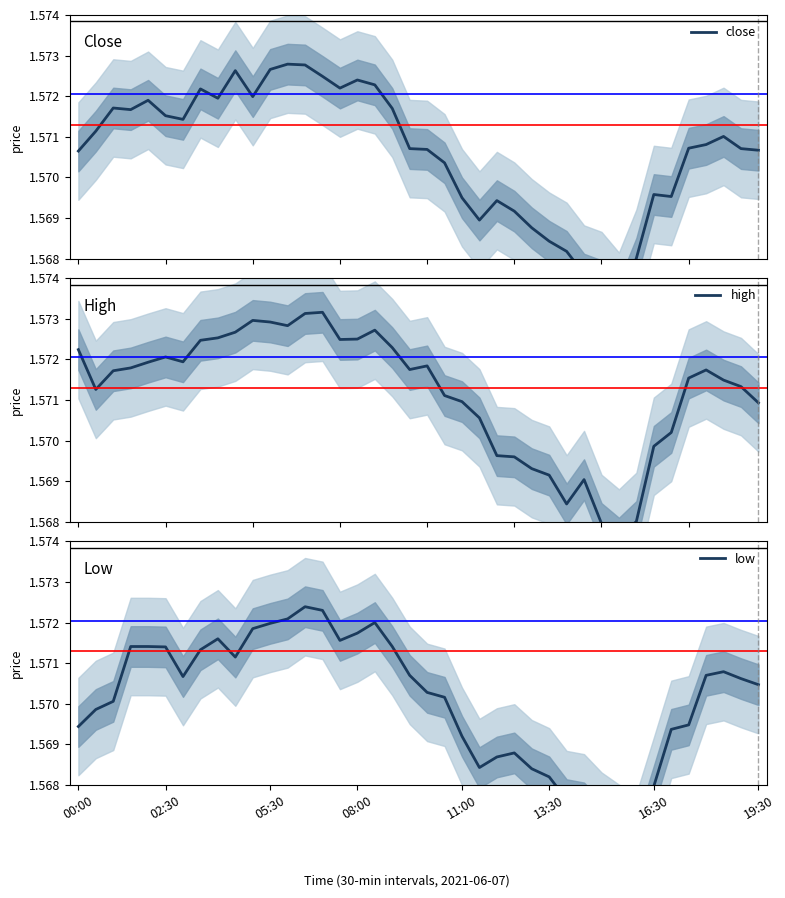

What is the lowest value of the high series?

1.6